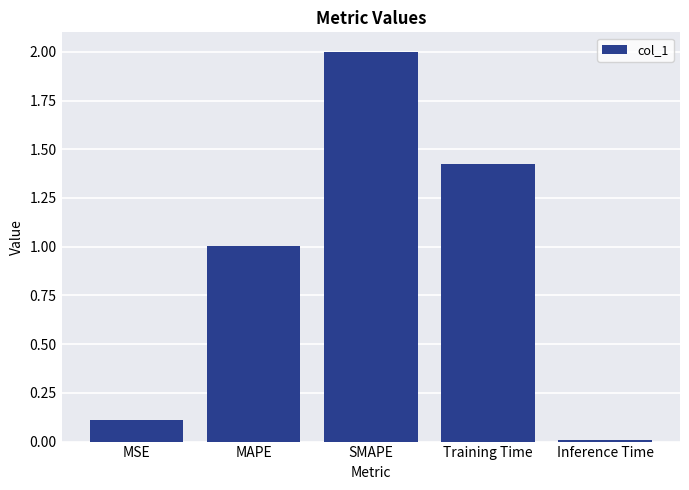

Between MAPE and Training Time, which is larger?

Training Time